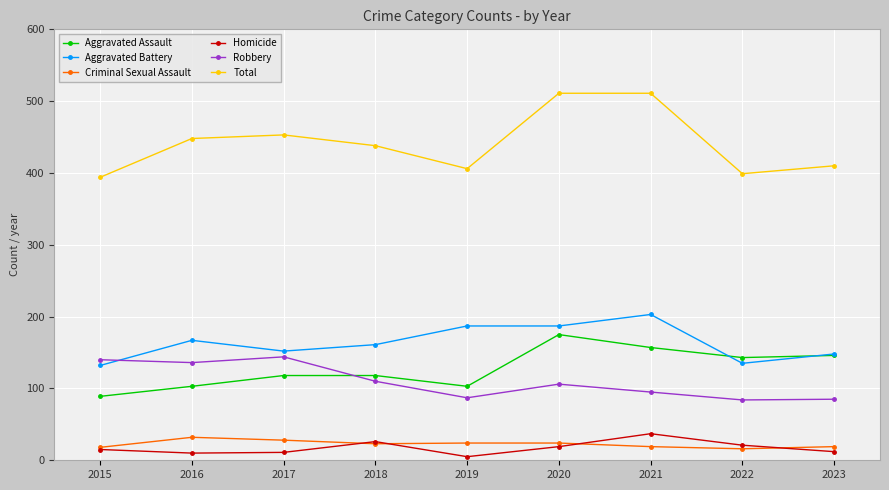

What is the value of the Criminal Sexual Assault point at the 5th from the left?

24